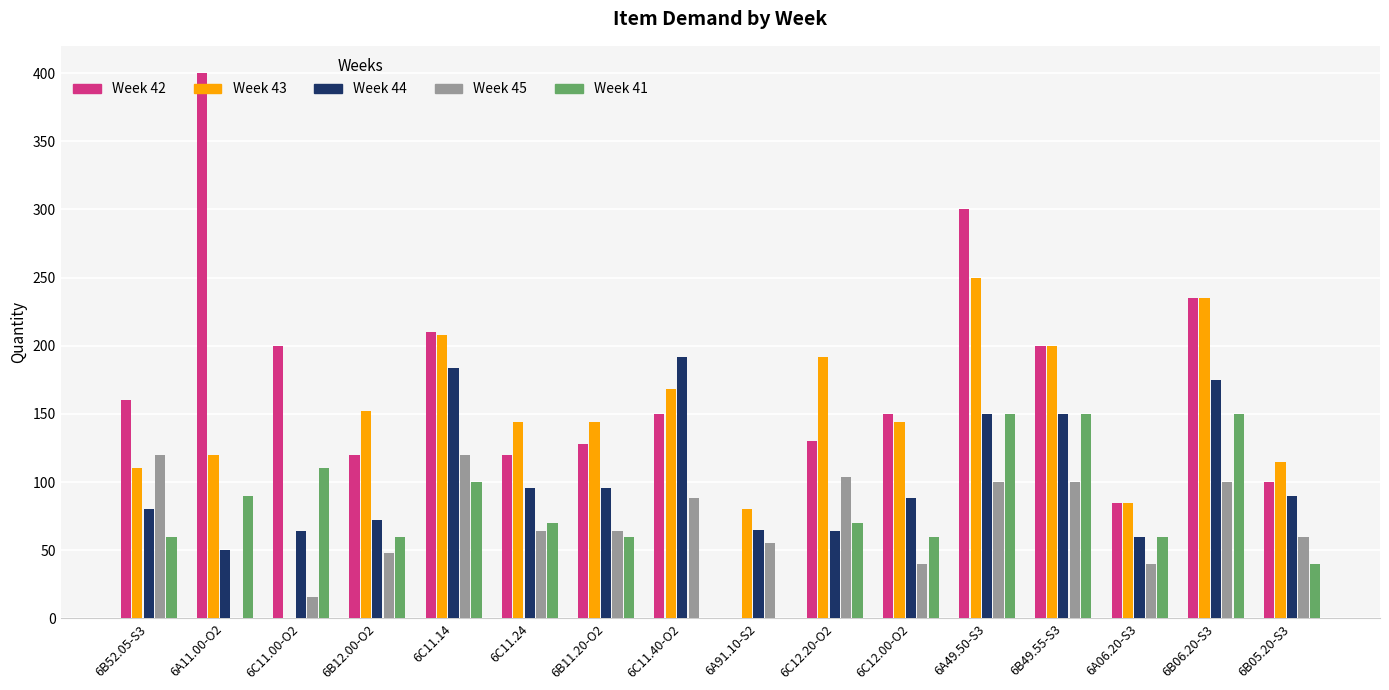

Is the value of Week 43 at 6B52.05-S3 greater than the value of Week 41 at 6C11.24?

Yes